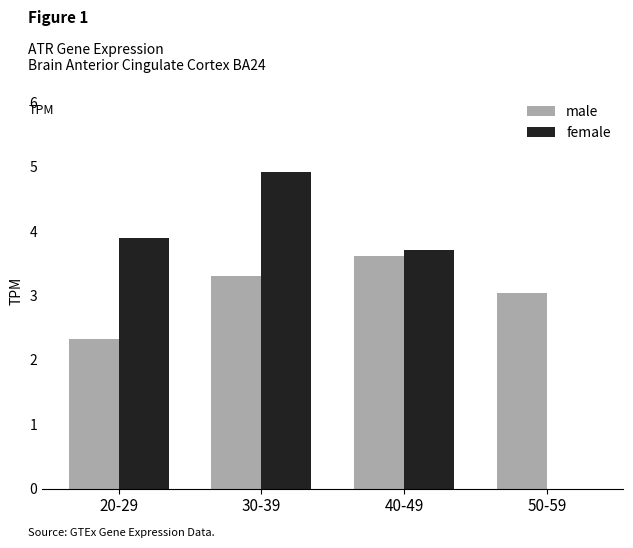

What is the greatest value displayed?

4.9